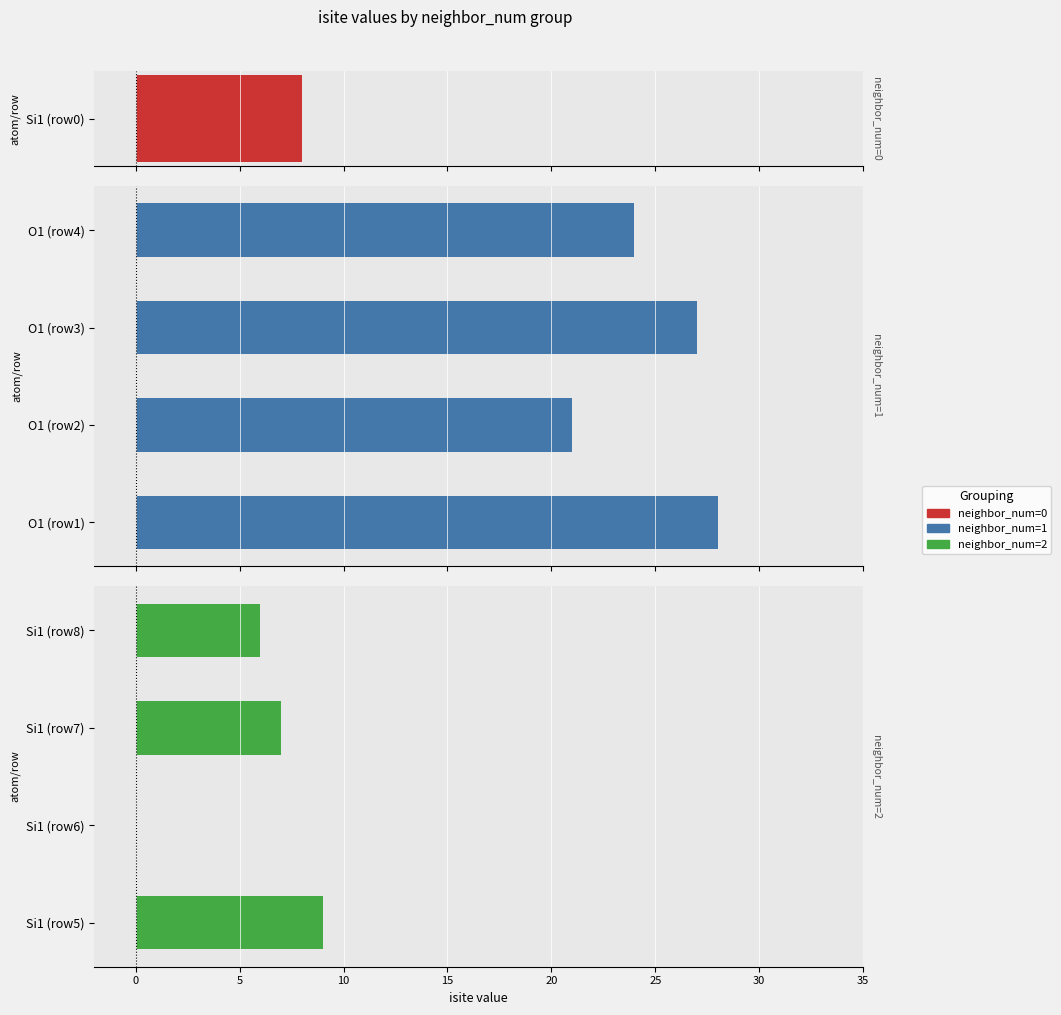

What is the difference between the maximum and minimum values in the neighbor_num=1 series?

7